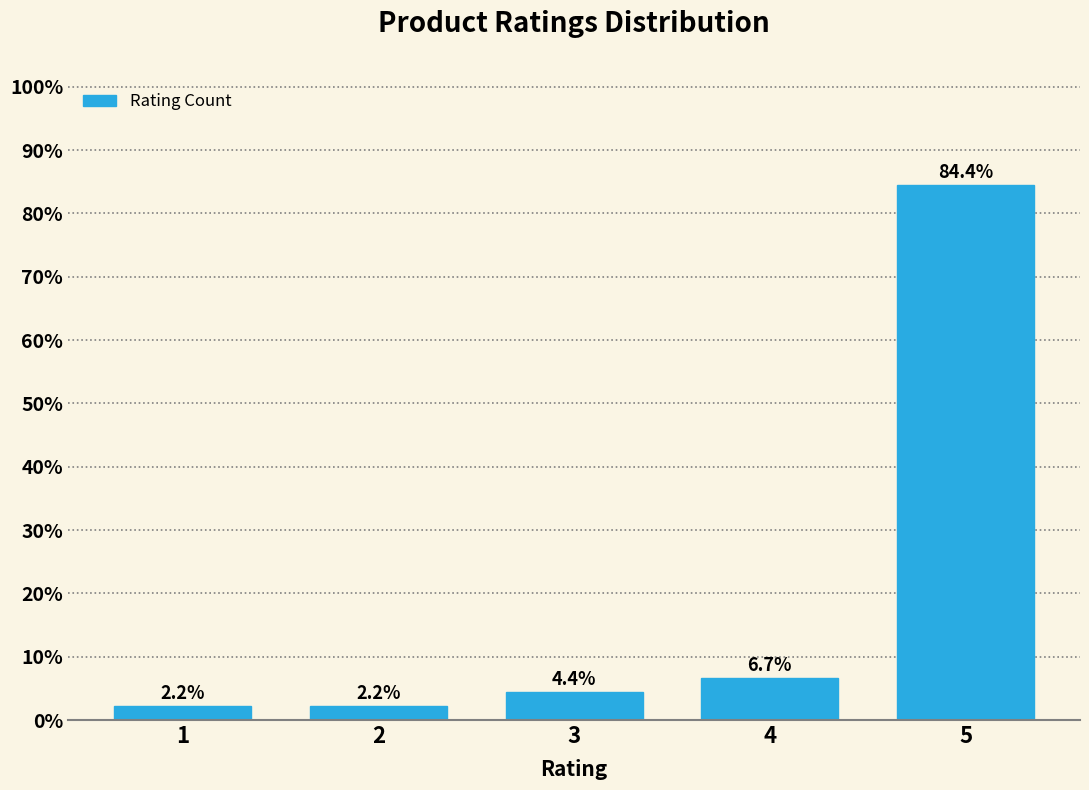

Reading right to left, extract all data points from this chart.

5=84.4	4=6.7	3=4.4	2=2.2	1=2.2